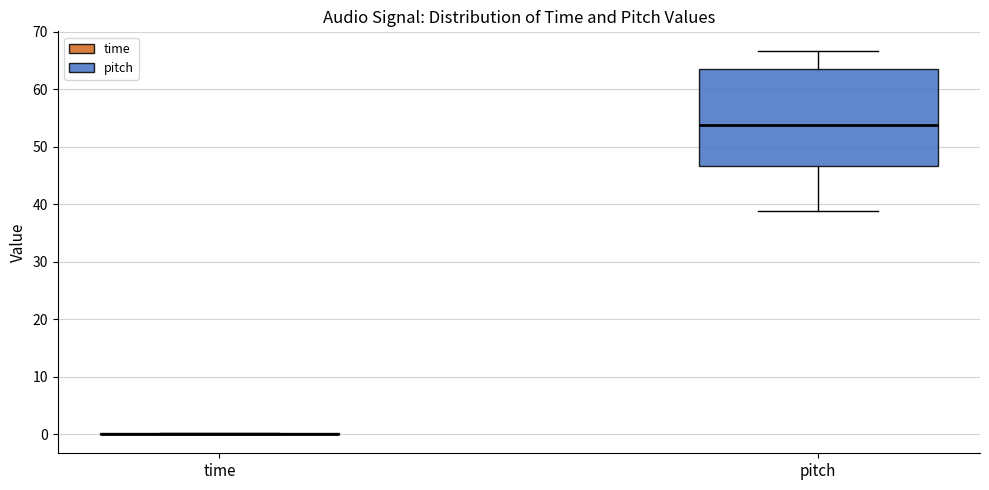

Reading left to right, read every box against the y-axis: the position of its median line, the range the box covers, and the ends of its whiskers. The values are not printed on the chart, so give them approximately, as read against the axis.

time: box collapsed to a line at 0, whiskers 0 to 0
pitch: median 54, box 47 to 63, whiskers 39 to 67